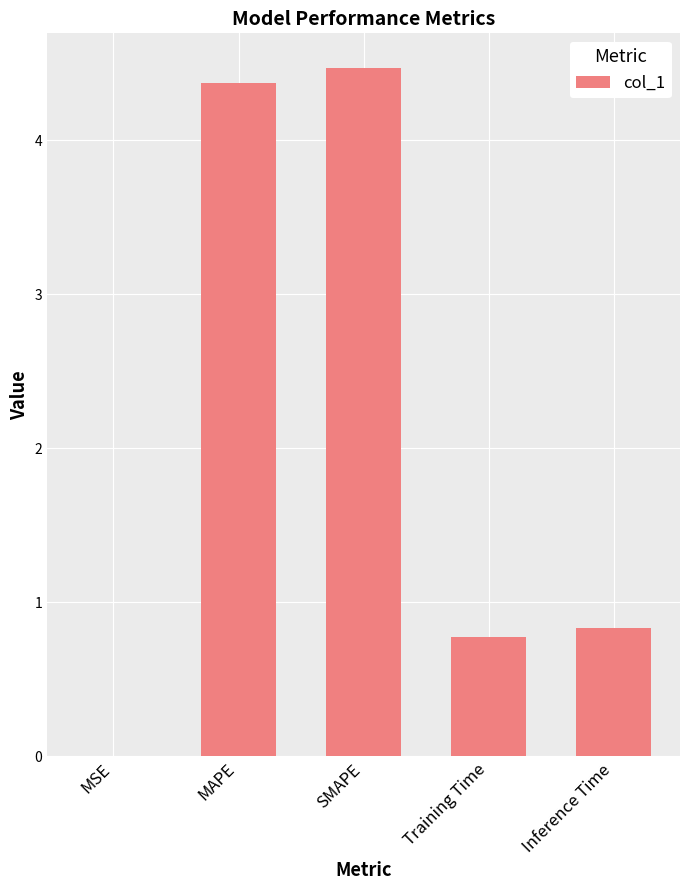

Are the bars horizontal?

No